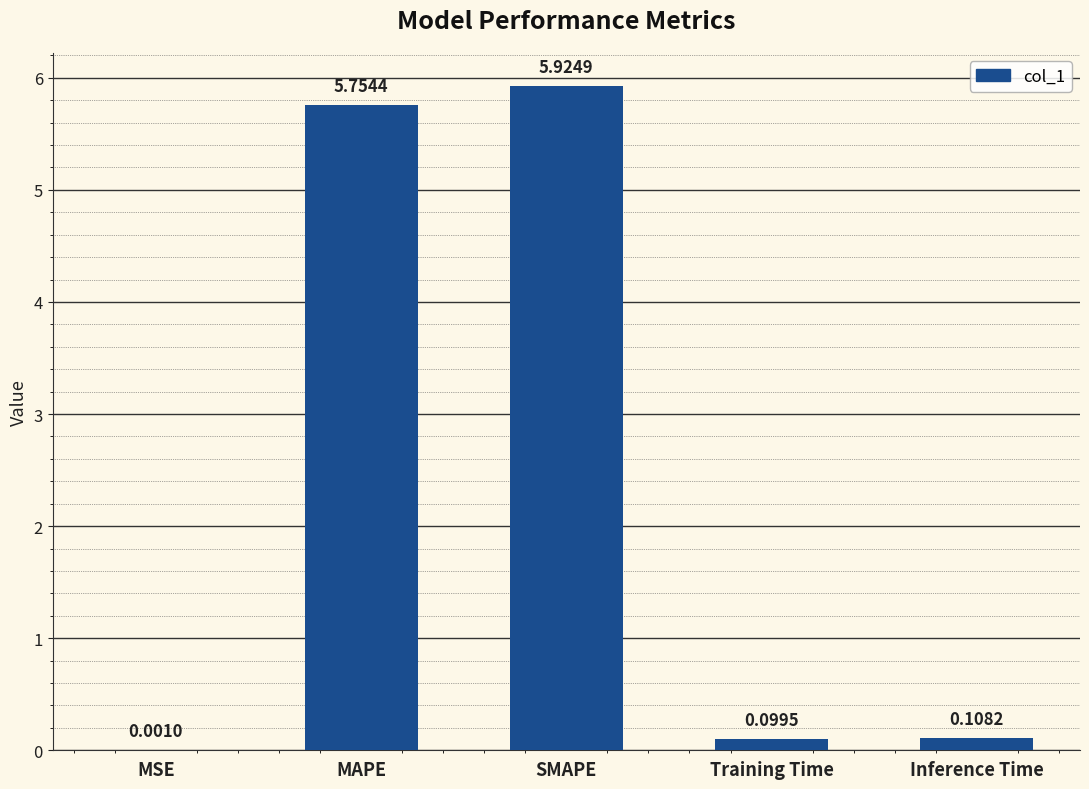

Is it true that the value at SMAPE is 9.1?

False